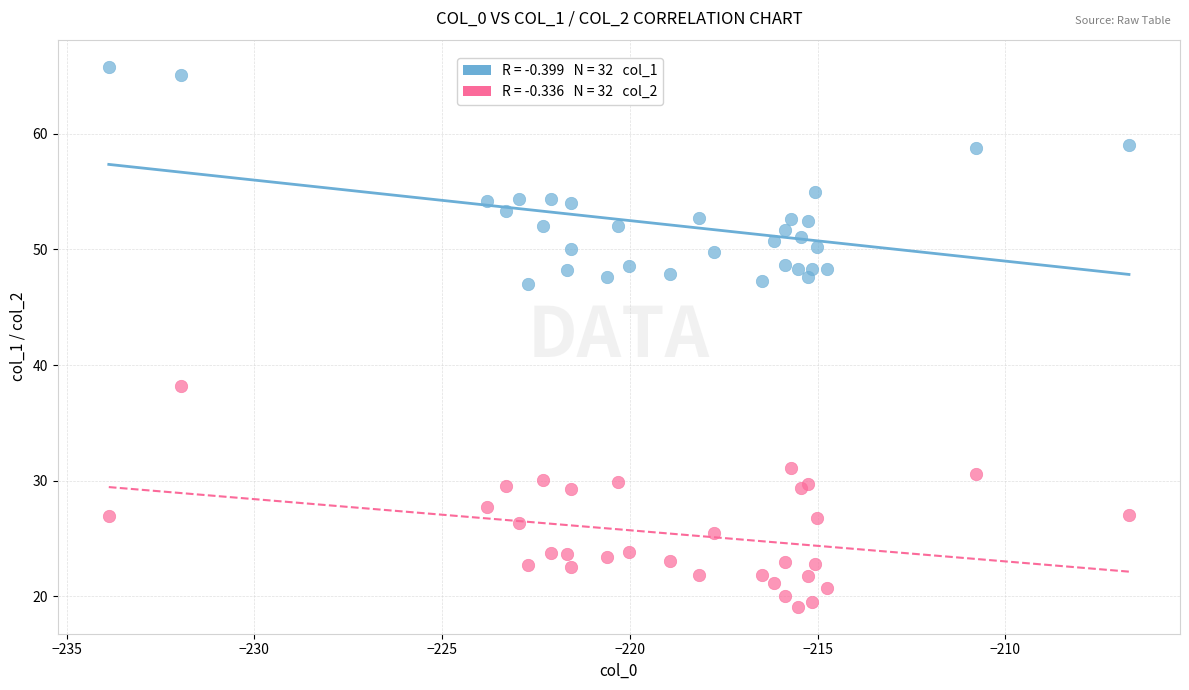

Across all series, what Y value is closest to 42?

38.2